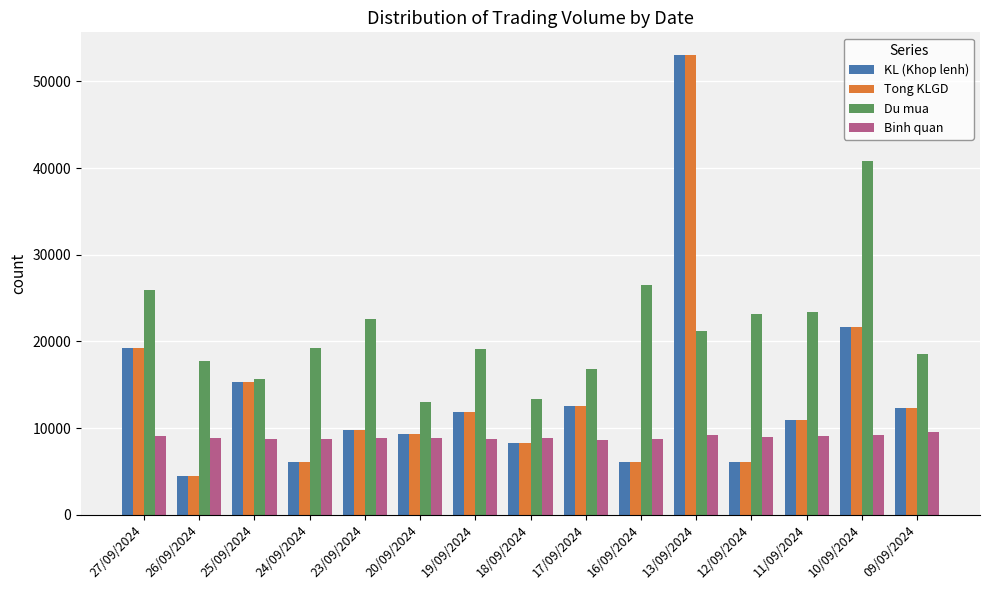

What is the difference between the highest and lowest values at 13/09/2024?

43849